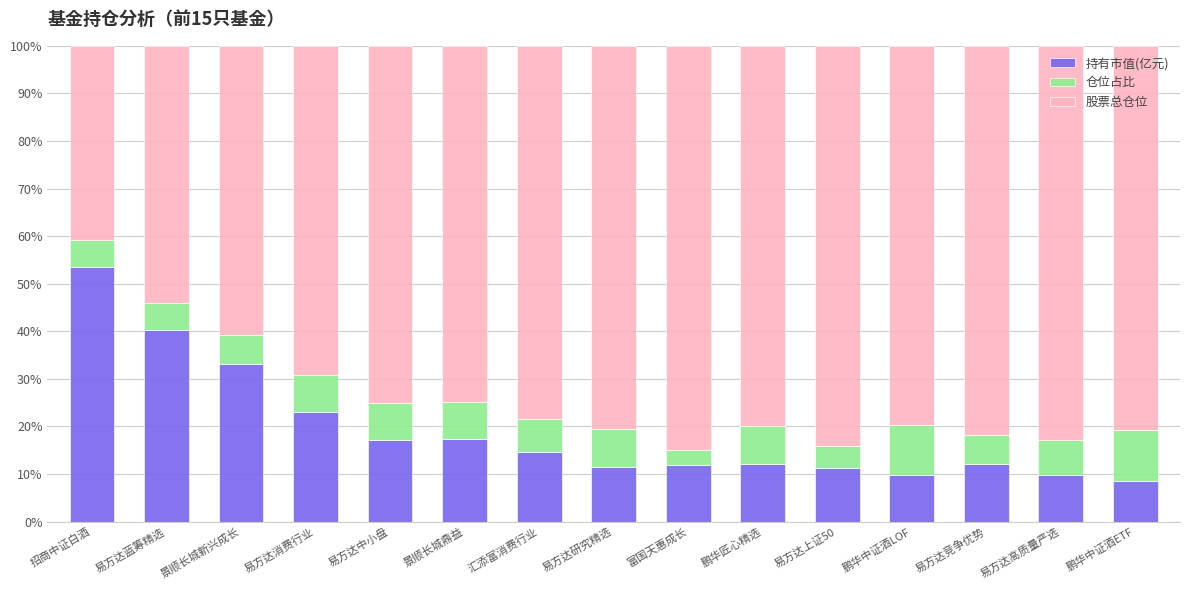

What is the minimum value for 持有市值(亿元)?

8.5